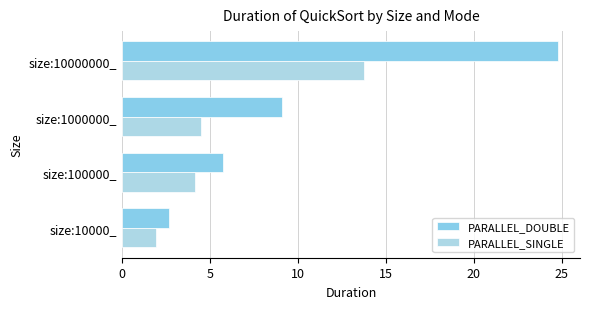

How many data points in PARALLEL_DOUBLE are less than 9?

2